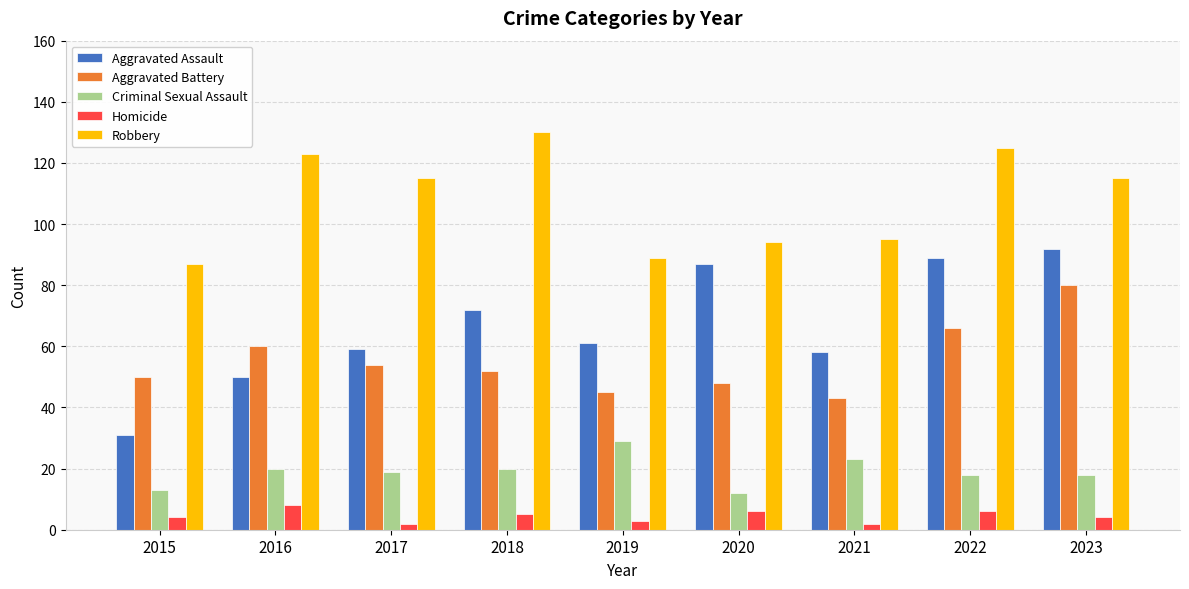

What is the smallest value displayed?

2